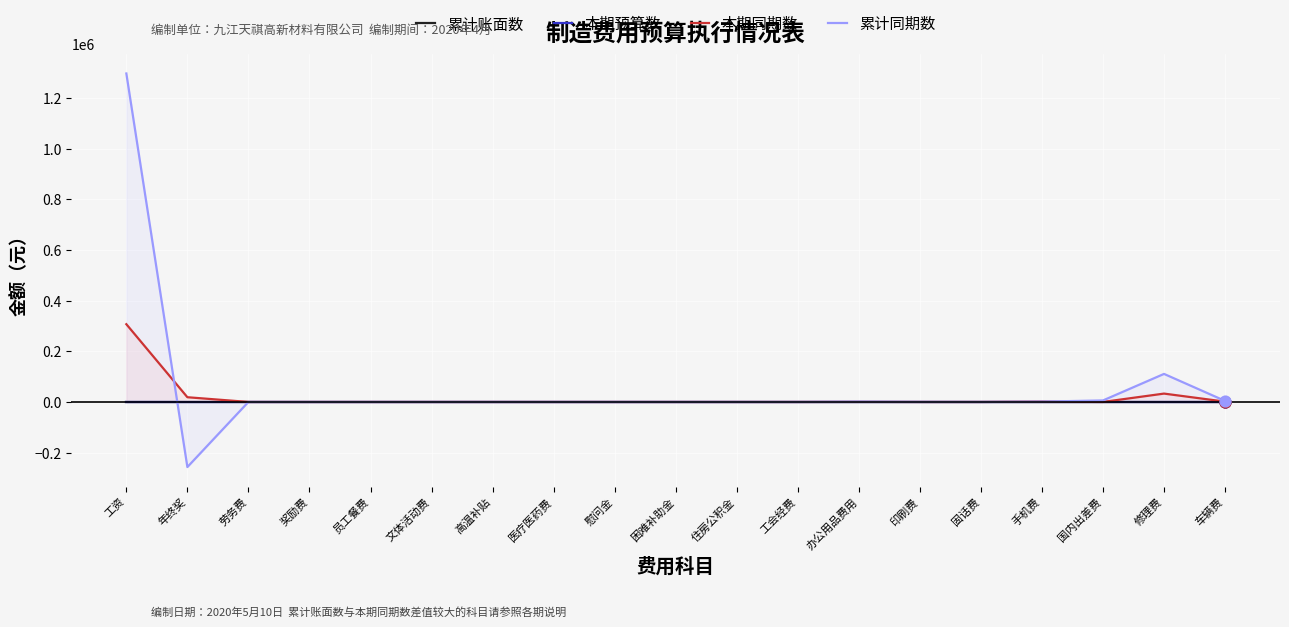

Which series contains the lowest Y value?

累计同期数